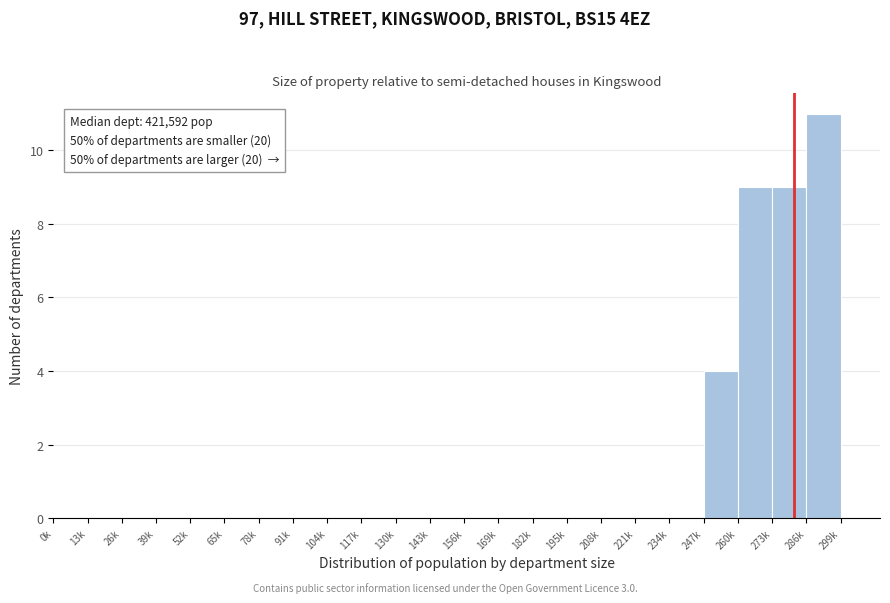

Reading right to left, transcribe all the data shown in this chart.

286k=11	273k=9	260k=9	247k=4	234k=0	221k=0	208k=0	195k=0	182k=0	169k=0	156k=0	143k=0	130k=0	117k=0	104k=0	91k=0	78k=0	65k=0	52k=0	39k=0	26k=0	13k=0	0k=0